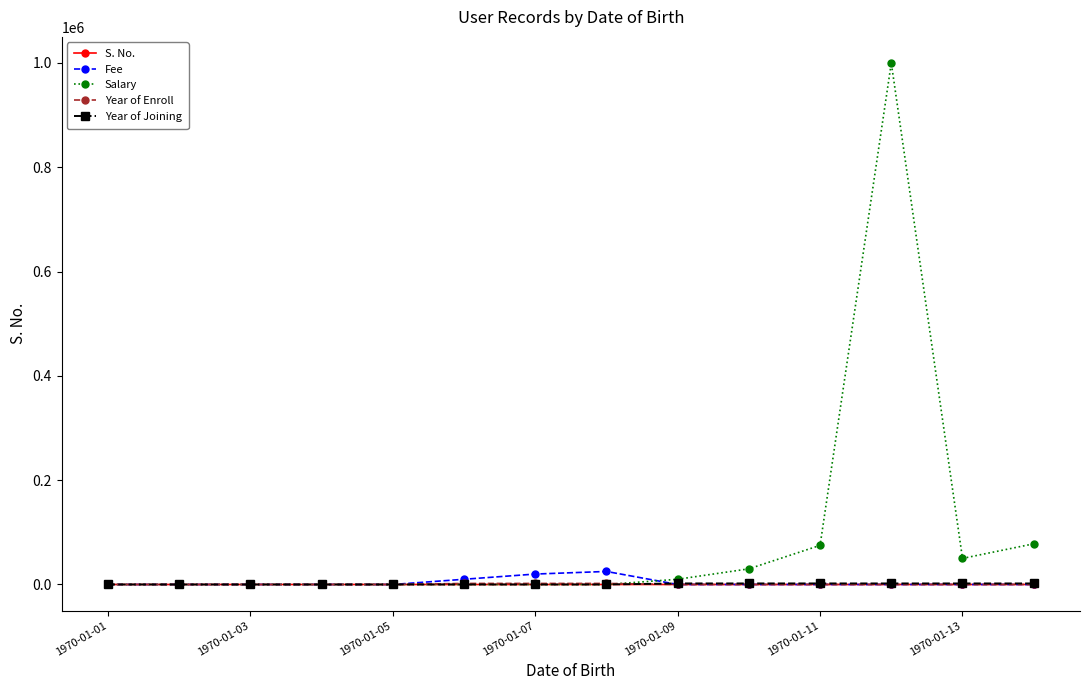

Which series has the widest spread of values?

Salary